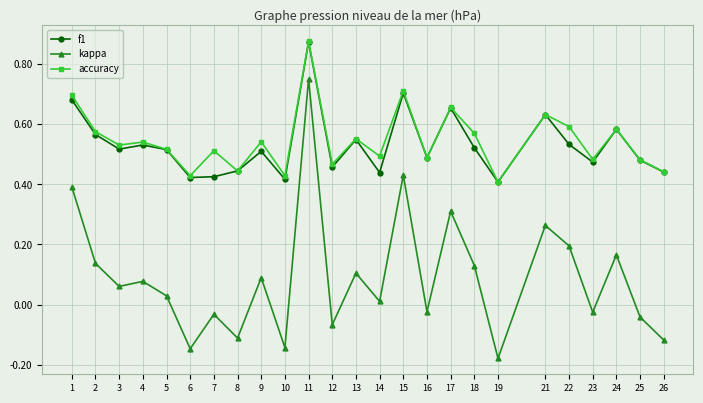

True or false: kappa and f1 intersect in this chart.

False